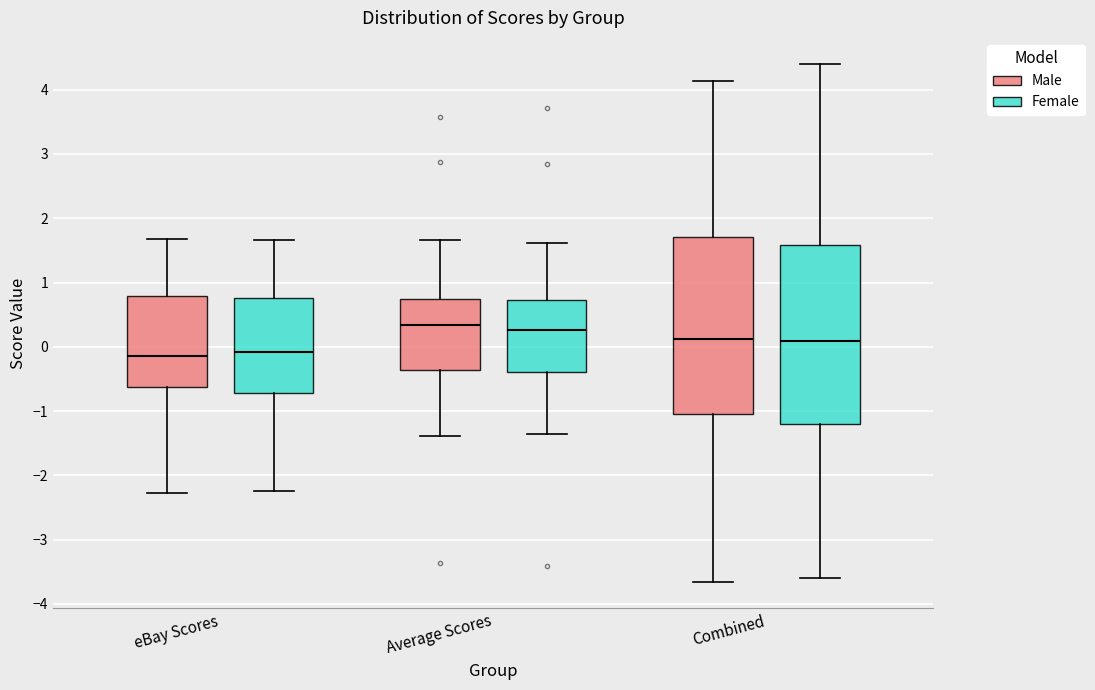

Reading left to right, transcribe this box plot: for each box, give where its median line is, the range the box spans, and where its two whiskers end, as read against the y-axis. The values are not printed on the chart, so give them approximately, as read against the axis.

eBay Scores (Male): median -0.1, box -0.6 to 0.8, whiskers -2.3 to 1.7
eBay Scores (Female): median -0.1, box -0.7 to 0.8, whiskers -2.2 to 1.7
Average Scores (Male): median 0.3, box -0.4 to 0.7, whiskers -1.4 to 1.7
Average Scores (Female): median 0.3, box -0.4 to 0.7, whiskers -1.4 to 1.6
Combined (Male): median 0.1, box -1.0 to 1.7, whiskers -3.7 to 4.1
Combined (Female): median 0.1, box -1.2 to 1.6, whiskers -3.6 to 4.4